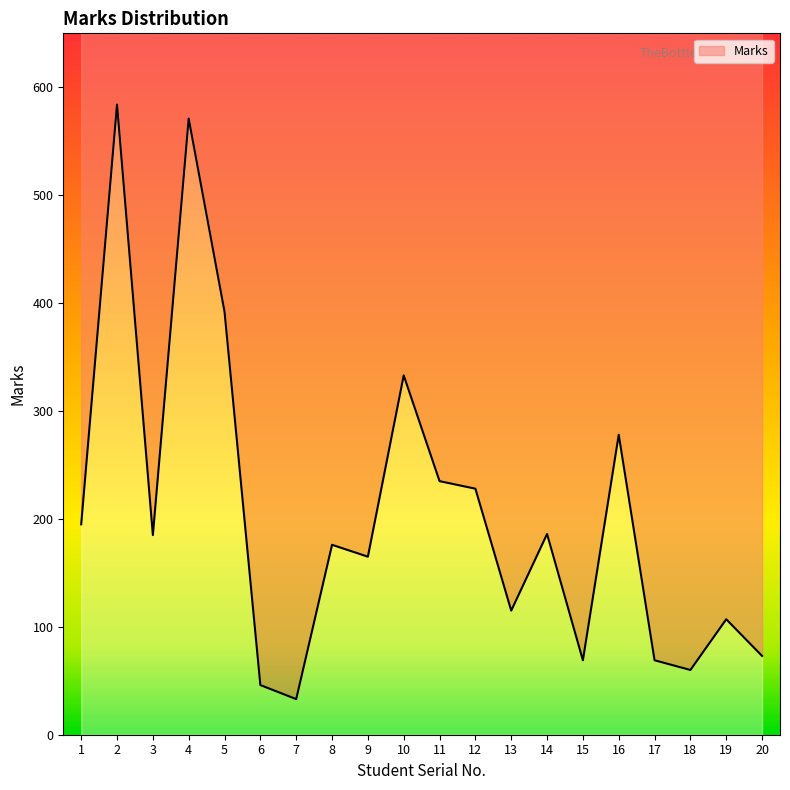

Count the number of categories in the chart.

20